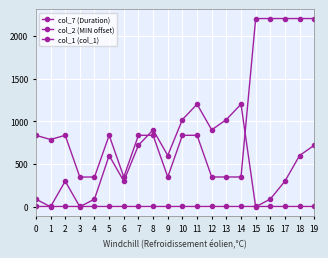

How many lines are shown in the chart?

3